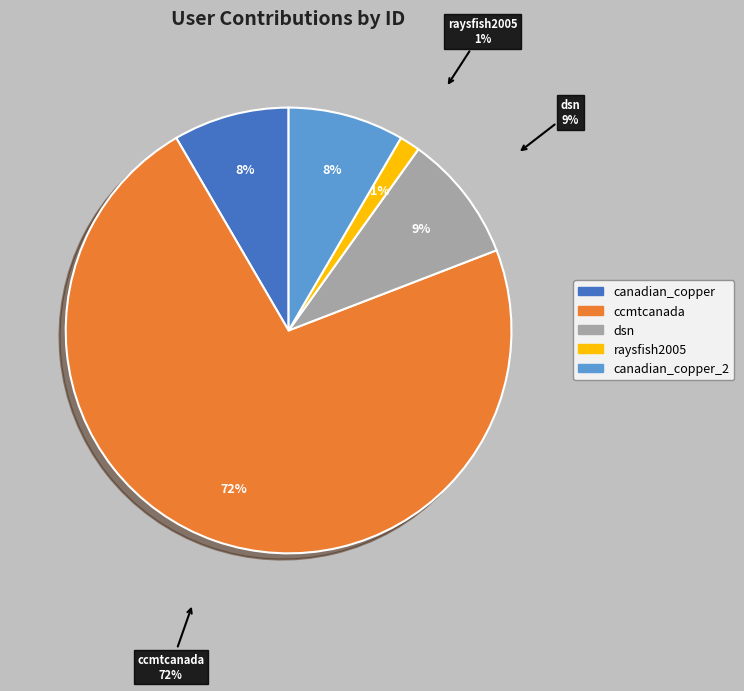

To the nearest percent, what is the average slice percentage?

20%